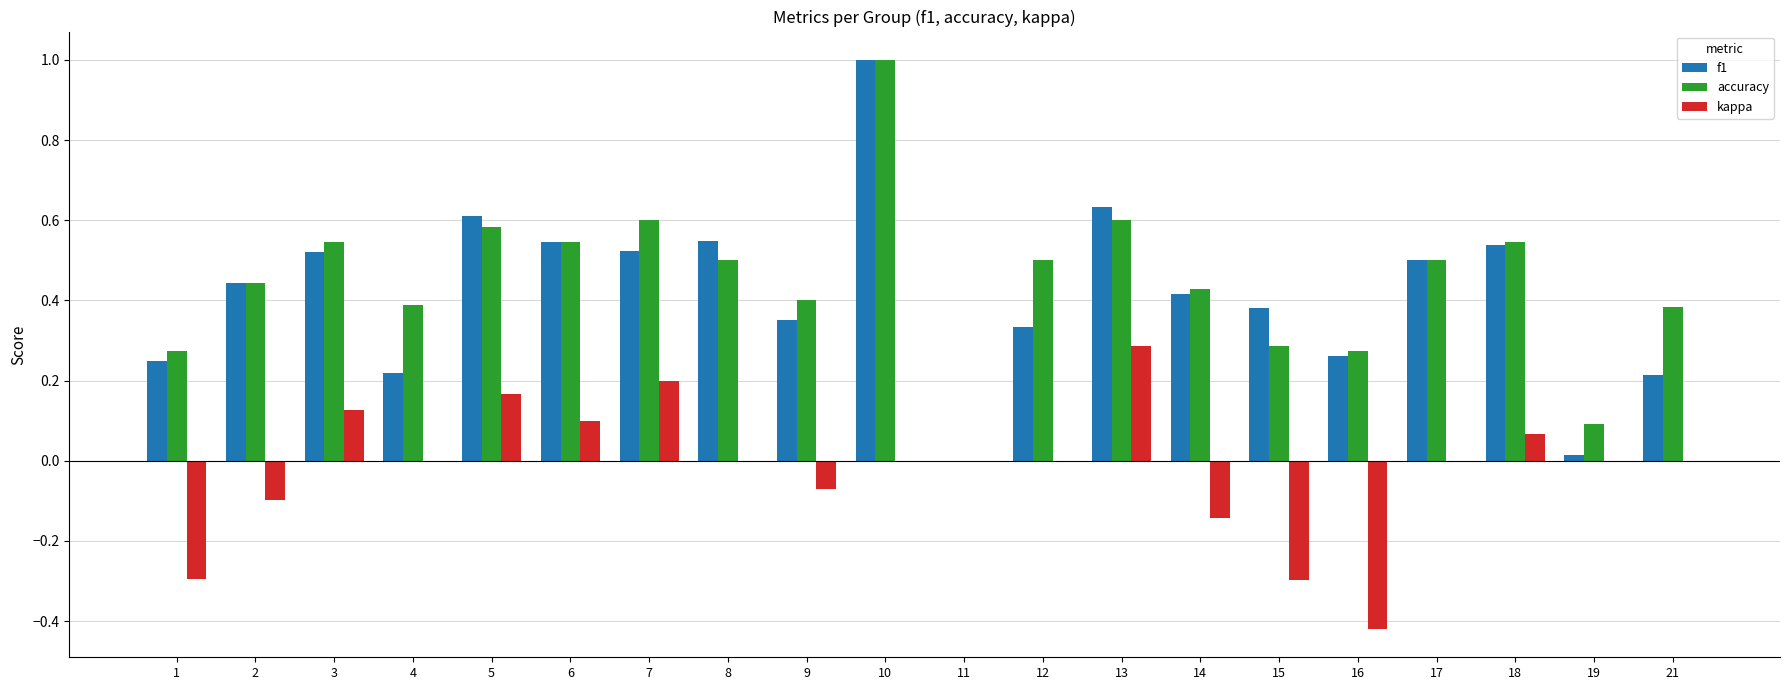

What is the total value across all series at 9?

0.7